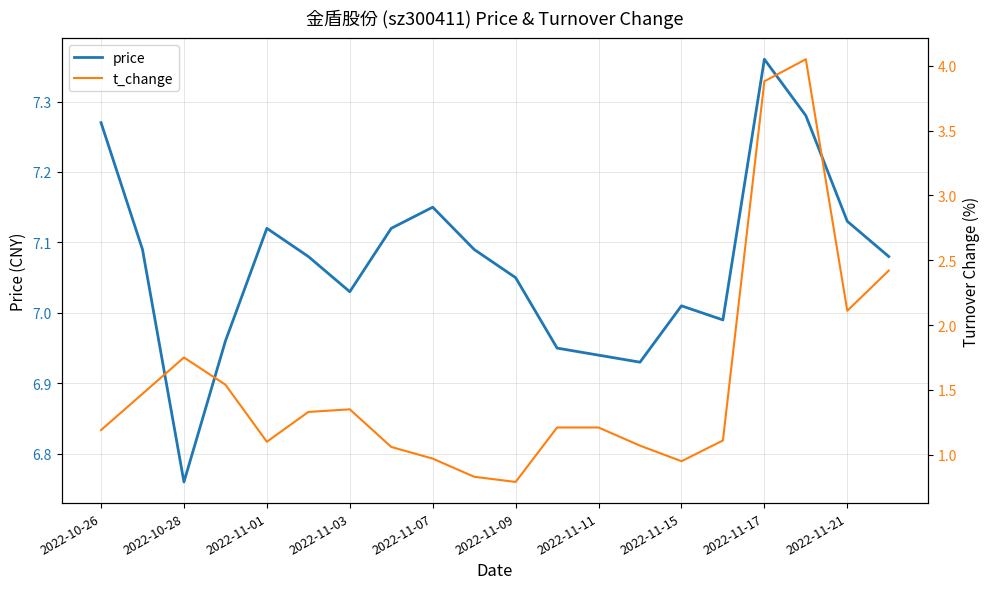

Which category has the highest value in the price series?

2022-11-17